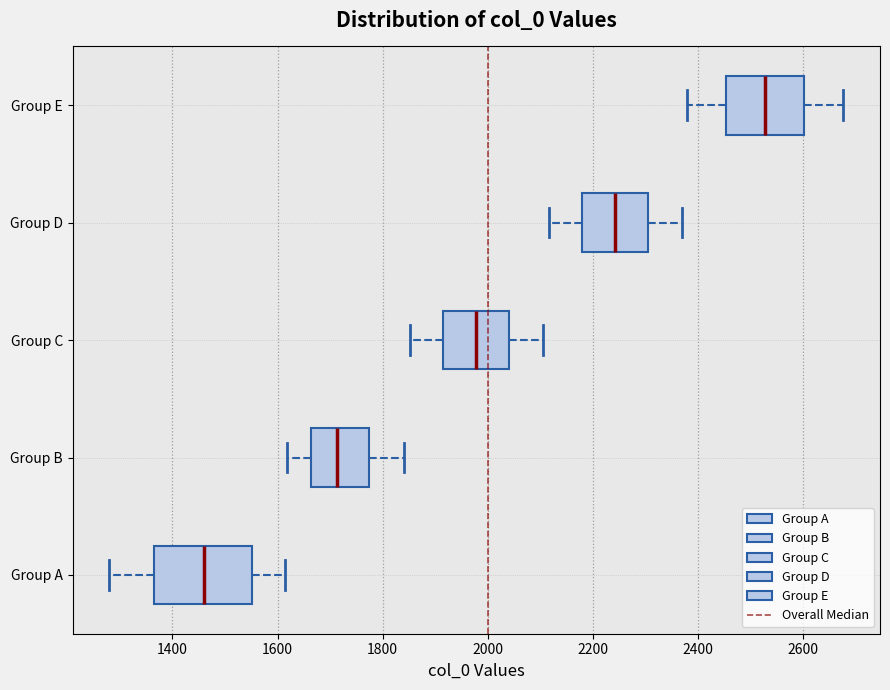

Which box has the furthest to the right median line?

Group E